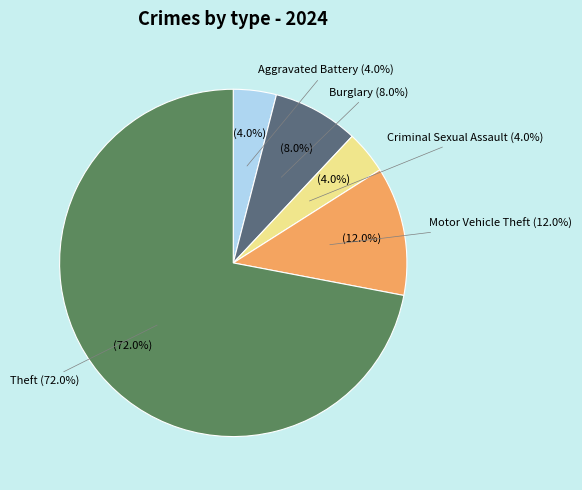

Which slice is the largest?

Theft